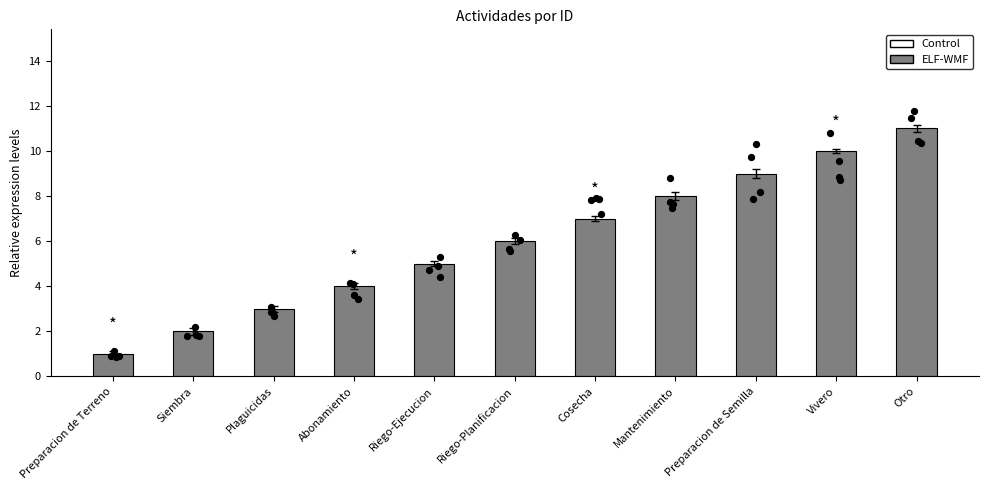

Which has a higher value, Otro or Cosecha?

Otro